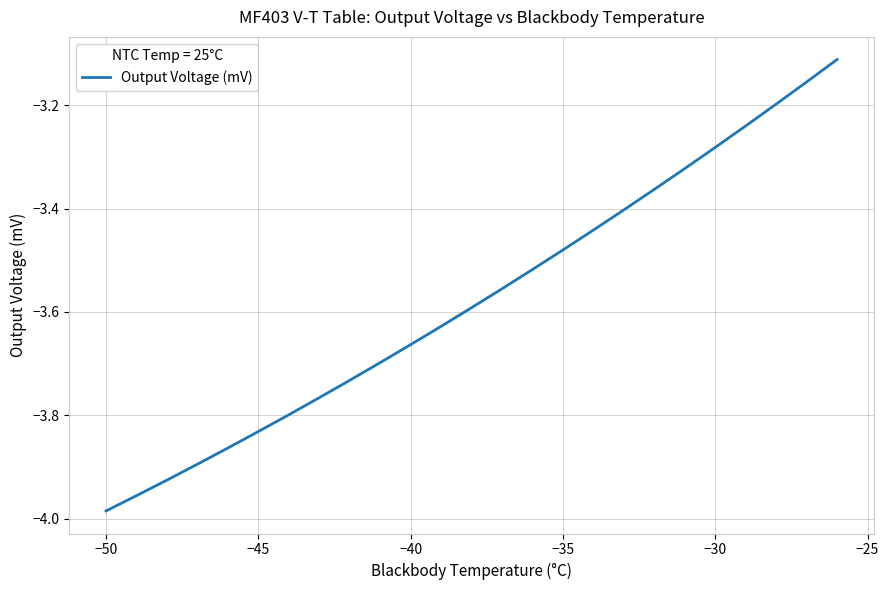

How many lines are shown in the chart?

1